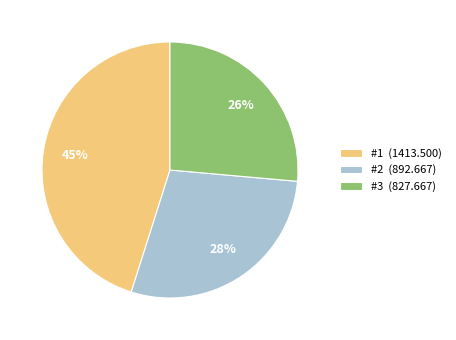

Do #2 (892.667) and #3 (827.667) together represent more than half of the pie?

Yes